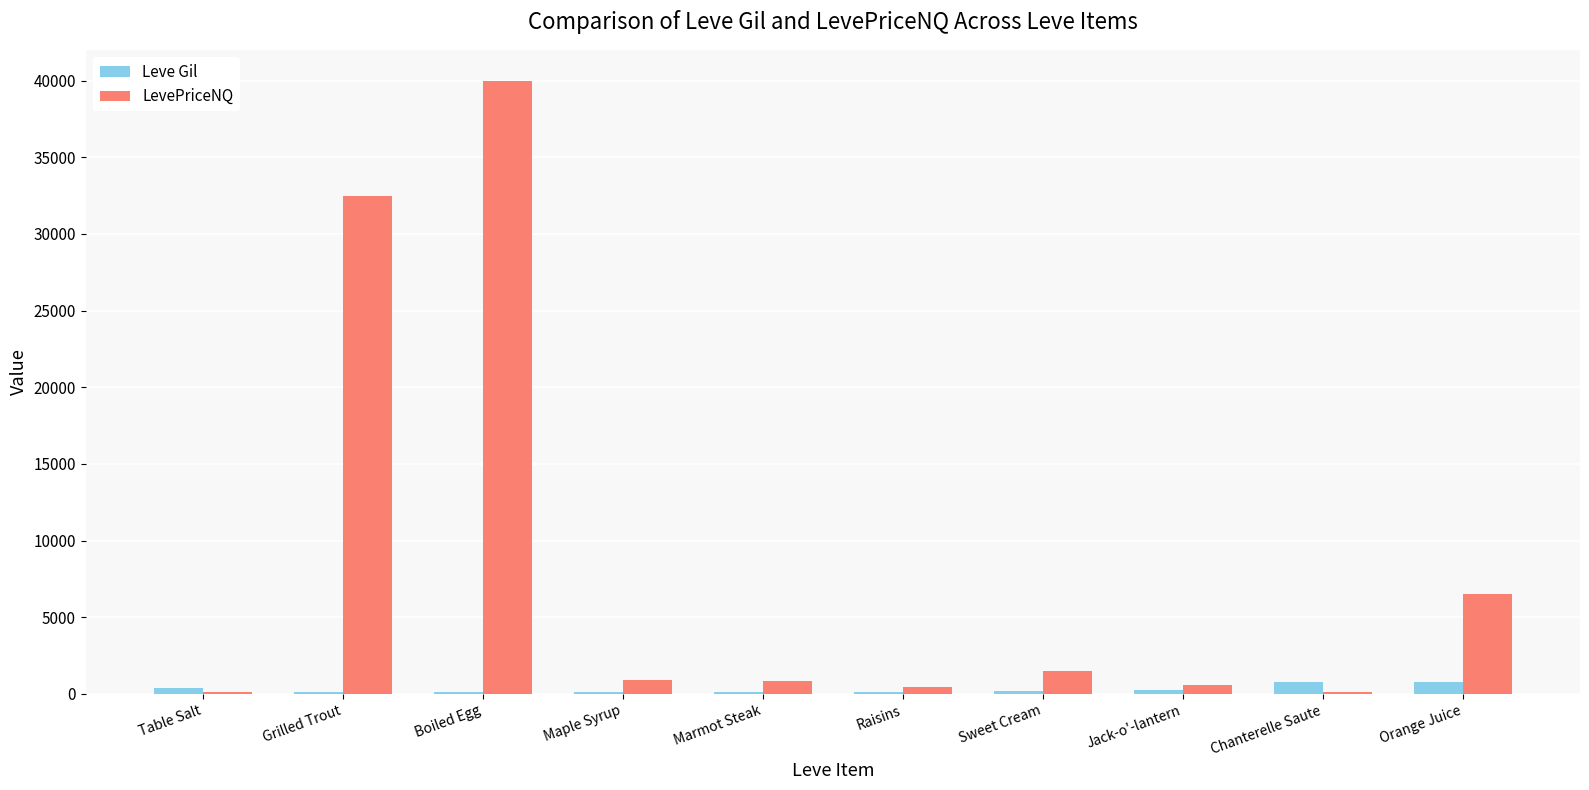

Which series has the largest total across all categories?

LevePriceNQ